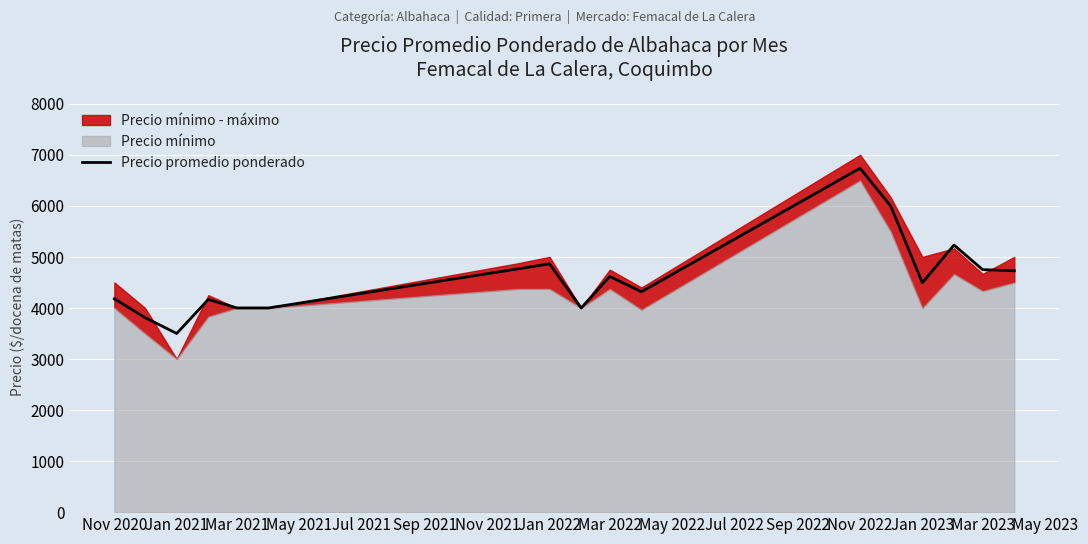

What is the minimum value for Precio promedio ponderado?

3500